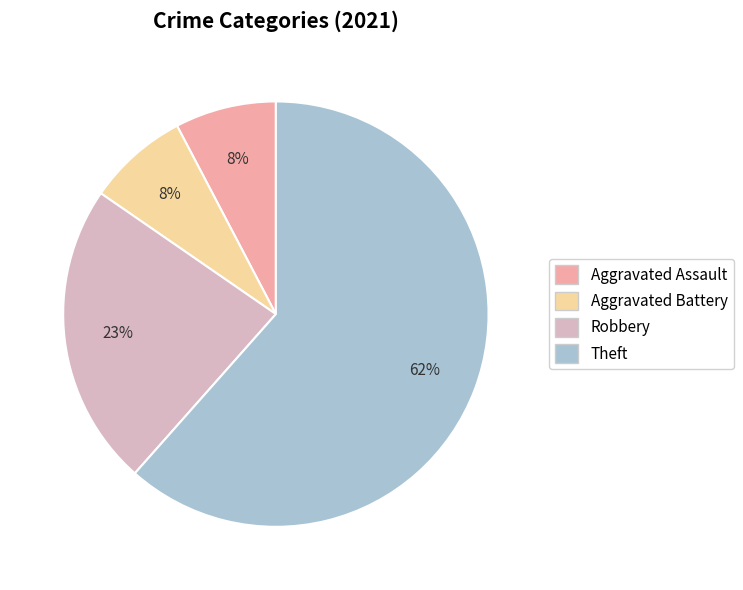

How many slices are in this pie chart?

4